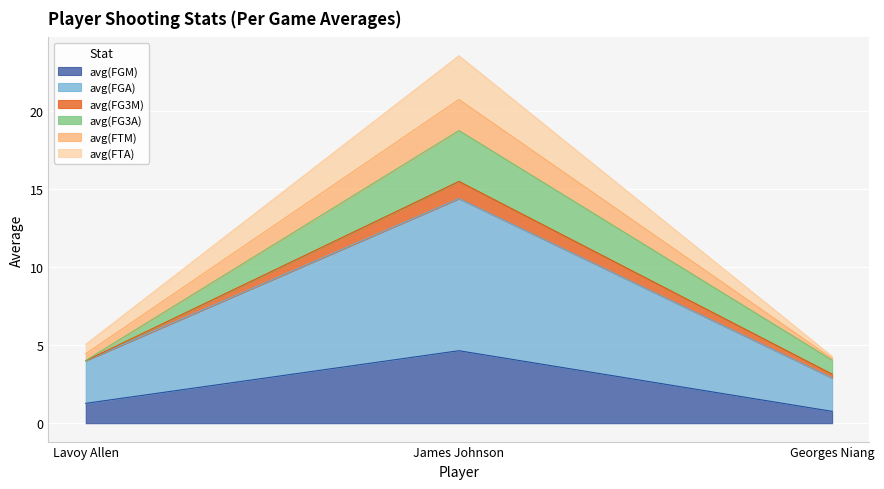

What is the total value across all series at James Johnson?

23.5